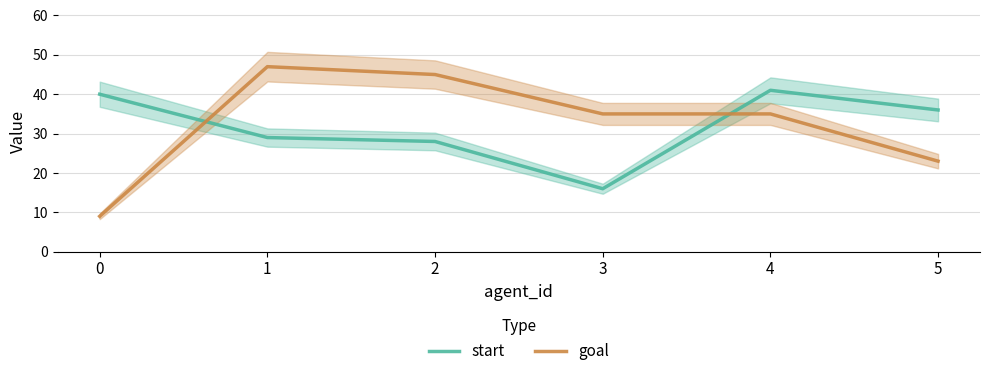

What is the sum of all start values?

190